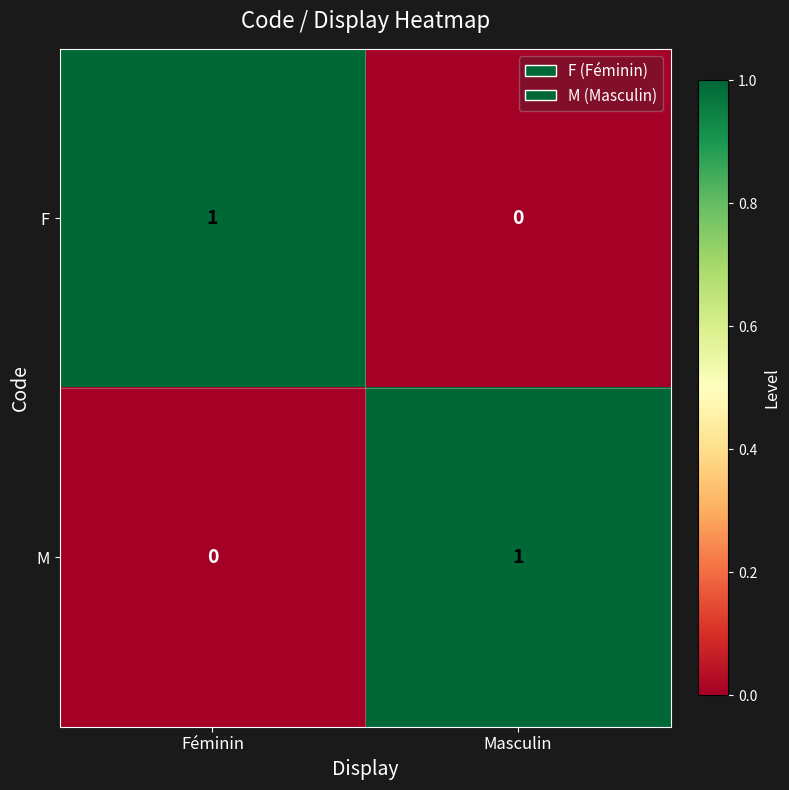

Where is F nearest to the value 0?

Masculin